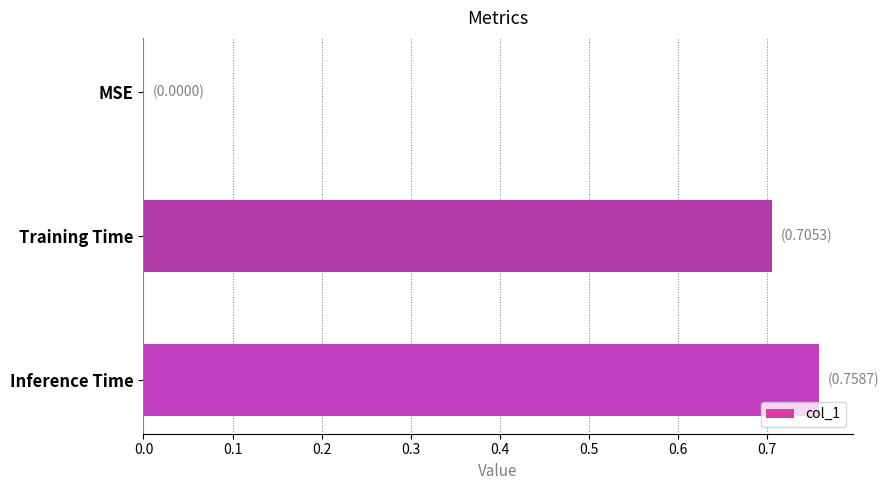

Between MSE and Training Time, which is larger?

Training Time